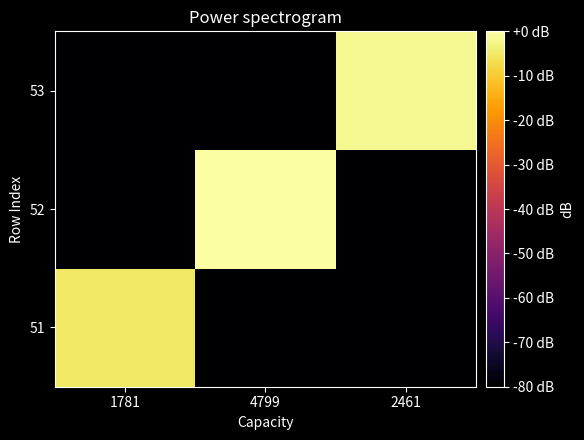

Rank the series at 2461 from lowest to highest value.

51, 52, 53